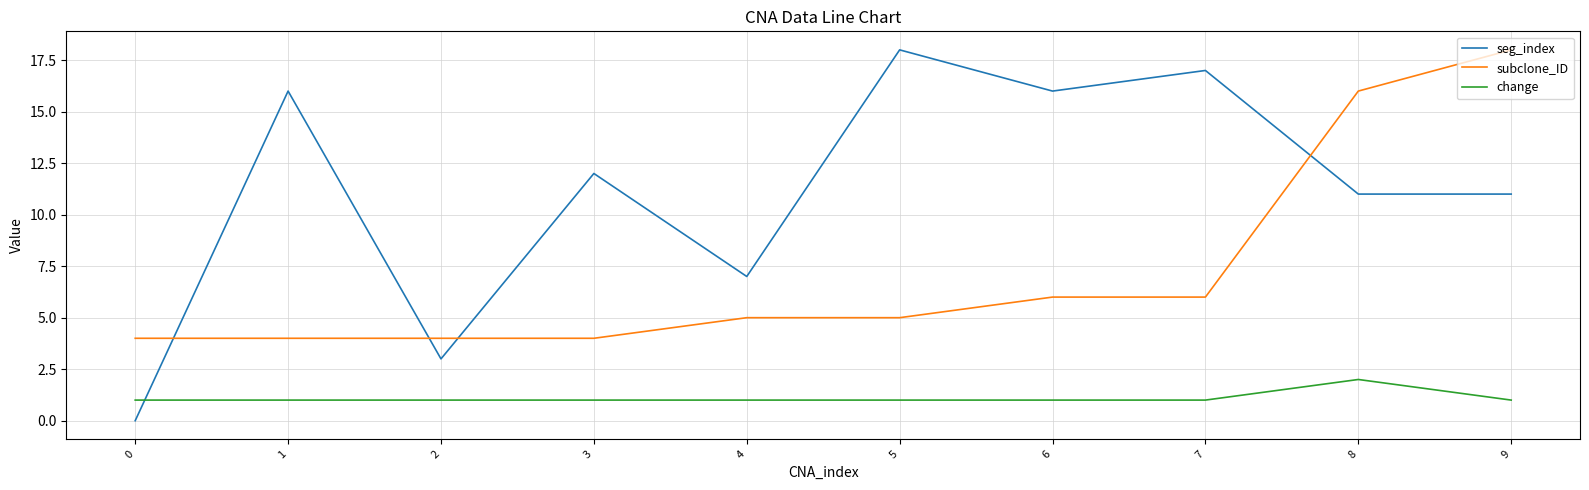

Count the change values in the range 1 to 2.

10